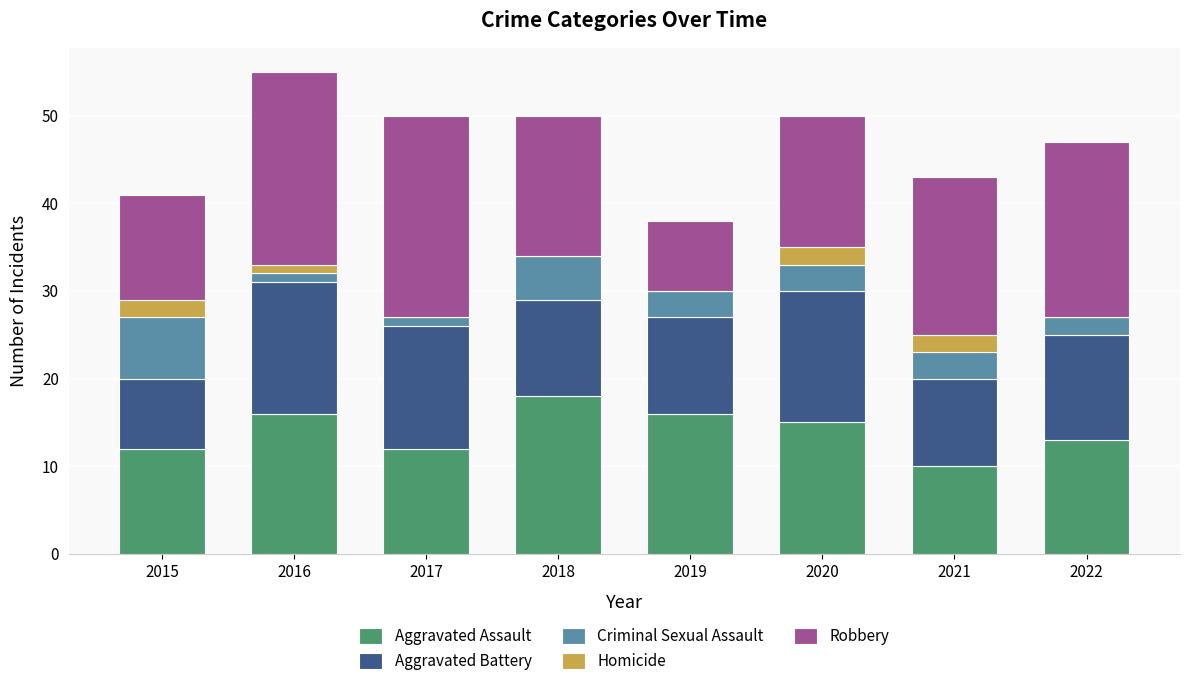

At which label does Aggravated Assault reach its peak?

2018